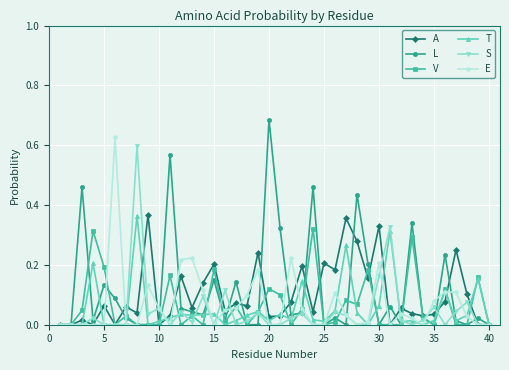

What is the sum of all L values?

4.6